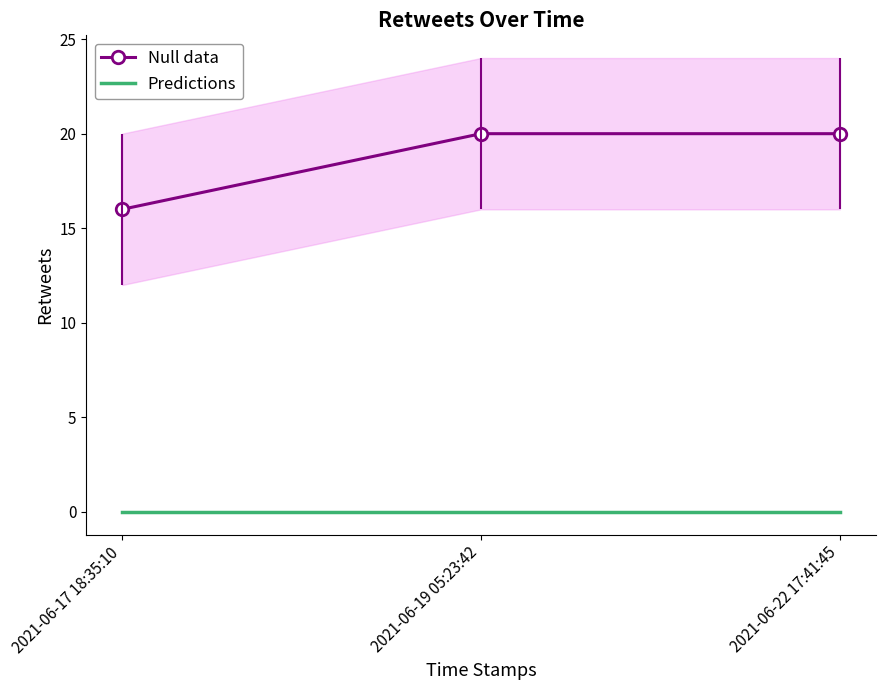

List the series in order of their peak value, highest first.

Null data, Predictions